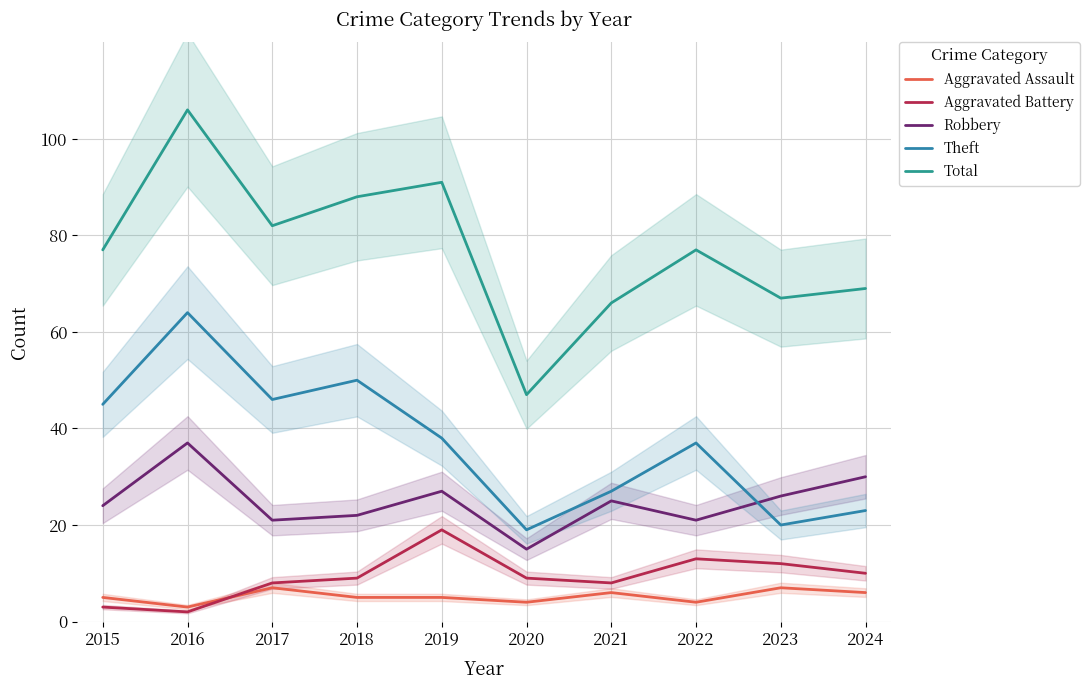

List the labels in order of Total value, smallest first.

2020, 2021, 2023, 2024, 2015, 2022, 2017, 2018, 2019, 2016